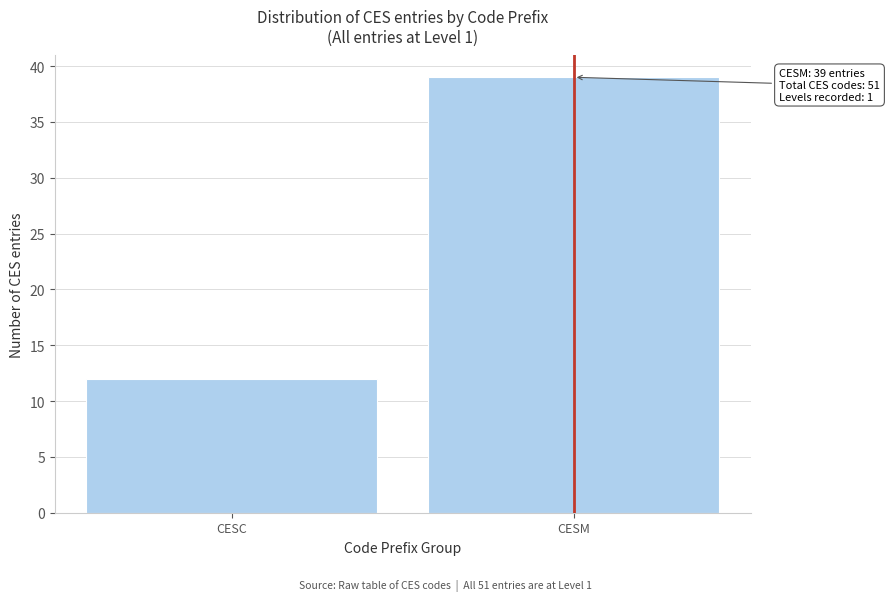

Reading right to left, what are all the values shown in this chart?

39	12